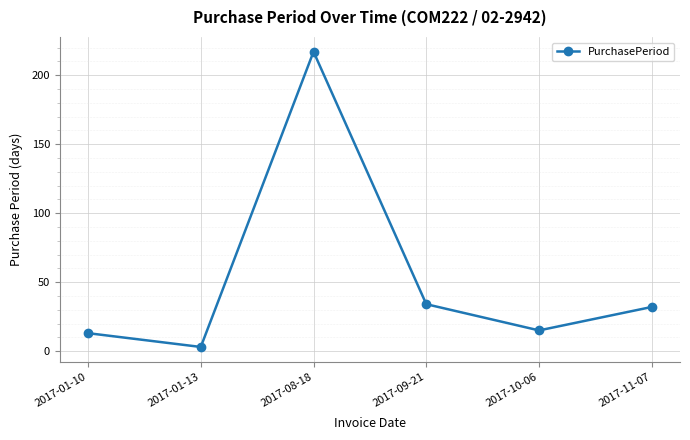

The chart shows a value of 385 at 2017-08-18. True or false?

False